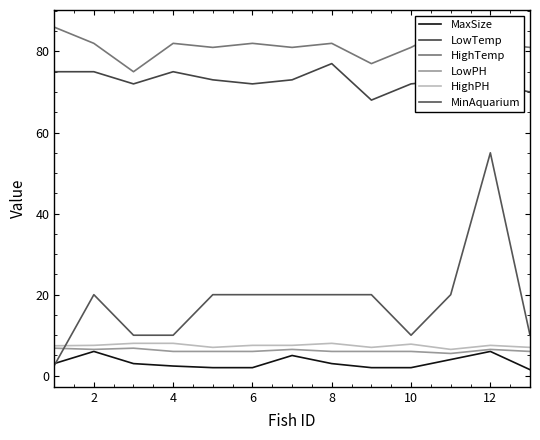

Reading left to right, transcribe all the data shown in this chart.

MaxSize: 3.0	6.0	3.0	2.4	2.0	2.0	5.0	3.0	2.0	2.0	4.0	6.0	1.5
LowTemp: 75.0	75.0	72.0	75.0	73.0	72.0	73.0	77.0	68.0	72.0	73.0	72.0	70.0
HighTemp: 86.0	82.0	75.0	82.0	81.0	82.0	81.0	82.0	77.0	81.0	86.0	82.0	81.0
LowPH: 6.8	6.5	6.8	6.0	6.0	6.0	6.5	6.0	6.0	6.0	5.5	6.5	6.0
HighPH: 7.4	7.5	8.0	8.0	7.0	7.5	7.5	8.0	7.0	7.8	6.5	7.5	7.0
MinAquarium: 2.5	20.0	10.0	10.0	20.0	20.0	20.0	20.0	20.0	10.0	20.0	55.0	10.0